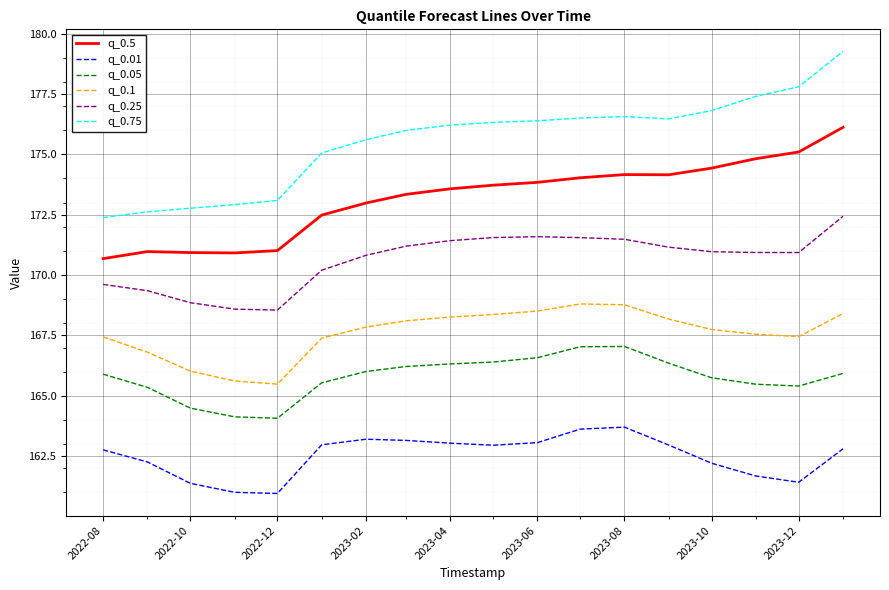

What is the lowest value of the q_0.25 series?

168.6